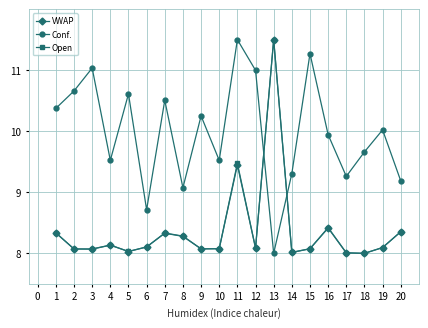

Between 1 and 17, which series saw the biggest shift?

Conf.